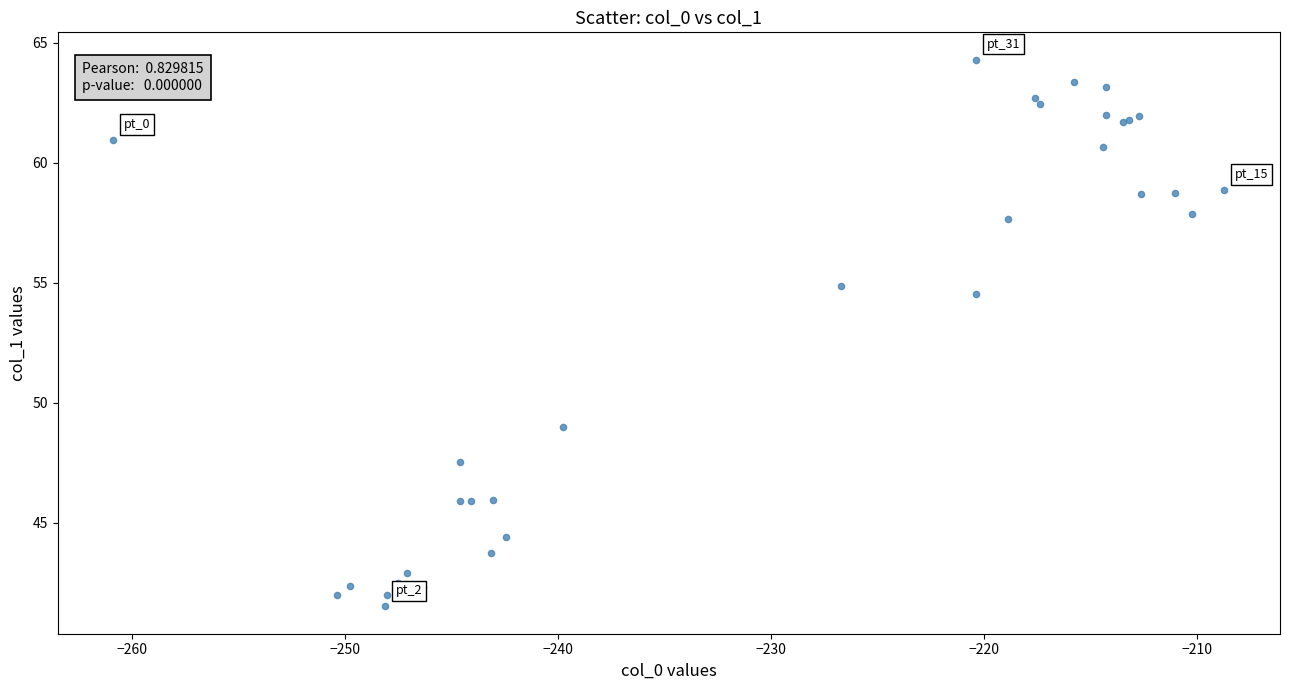

What Y value in the scatter plot is closest to 52?

54.5